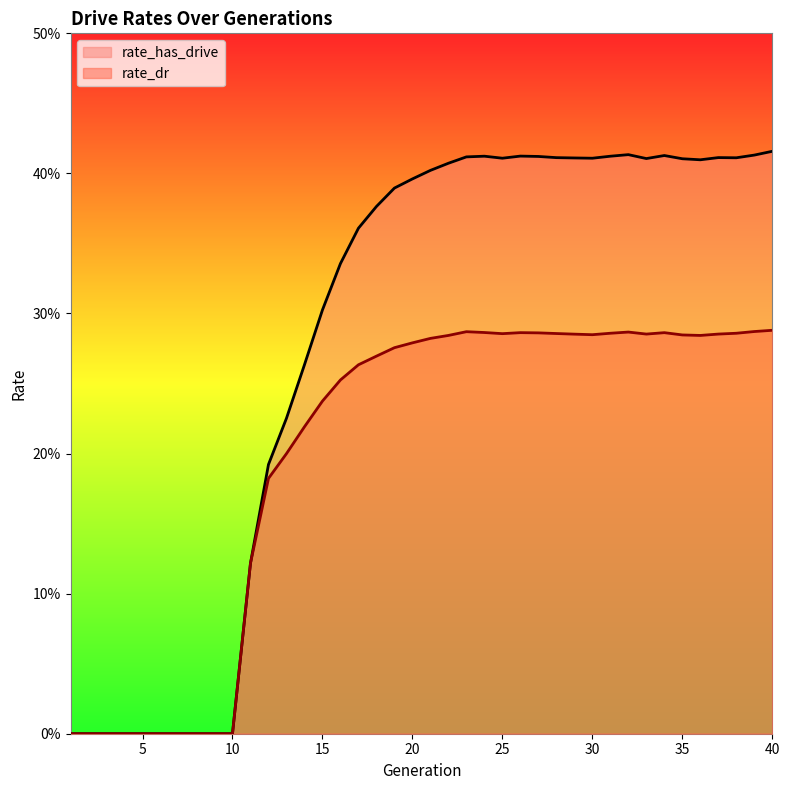

How many lines are shown in the chart?

2